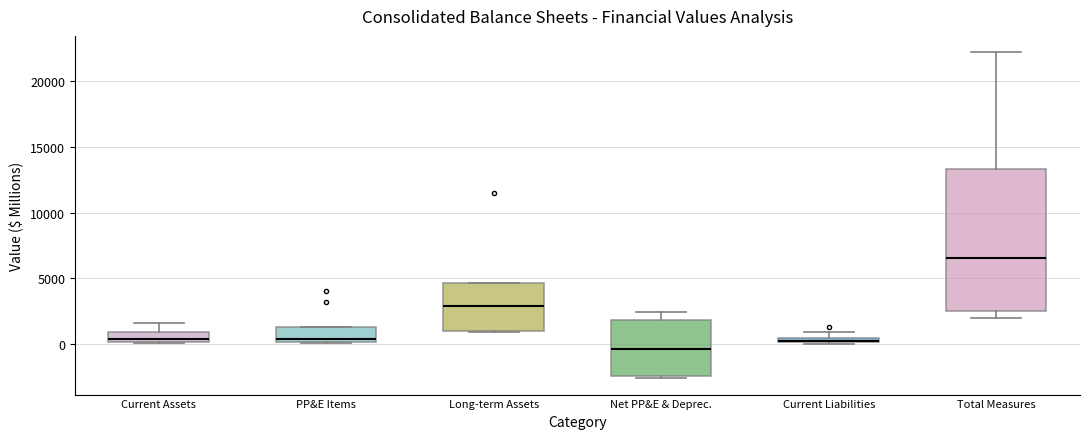

Comparing the boxes themselves (not the whiskers), which one is the tallest?

Total Measures